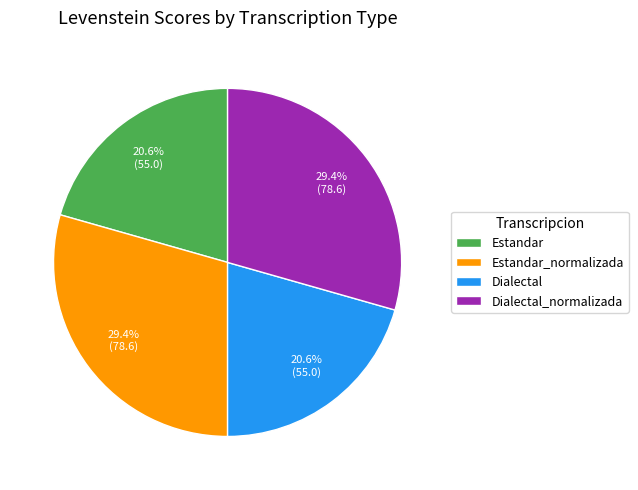

Is there any slice that represents more than half of the pie?

No